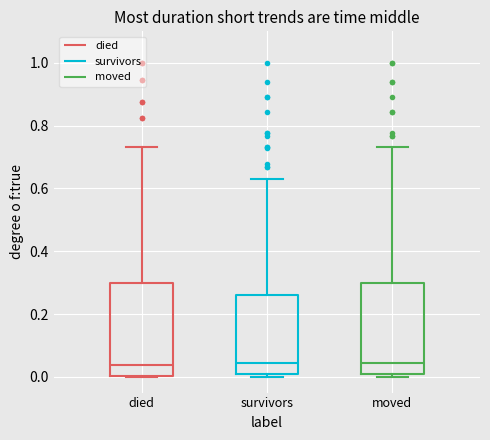

Reading left to right, read every box against the y-axis: the position of its median line, the range the box covers, and the ends of its whiskers. The values are not printed on the chart, so give them approximately, as read against the axis.

died: median 0.04, box 0.00 to 0.30, whiskers 0.00 to 0.74
survivors: median 0.04, box 0.00 to 0.26, whiskers 0.00 (just below the box's lower edge) to 0.62
moved: median 0.04, box 0.00 to 0.30, whiskers 0.00 (just below the box's lower edge) to 0.74